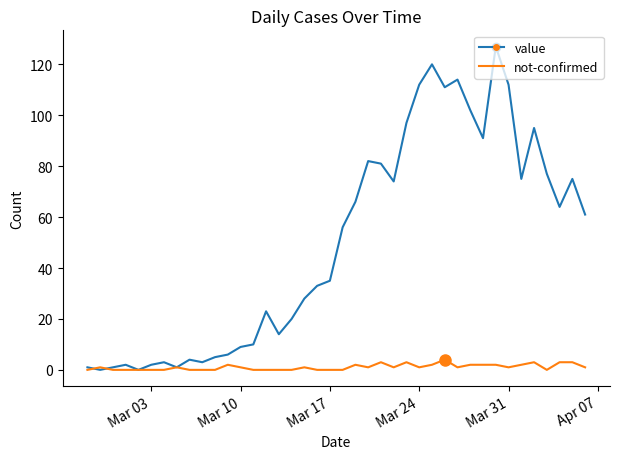

Which series has the largest total across all categories?

value